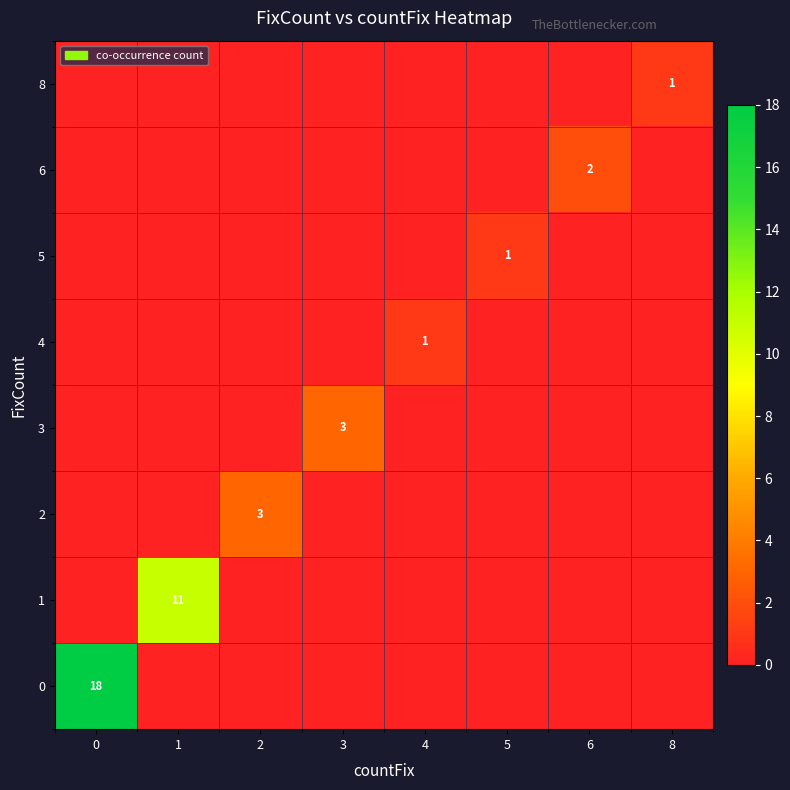

How many data points does each series have?

8